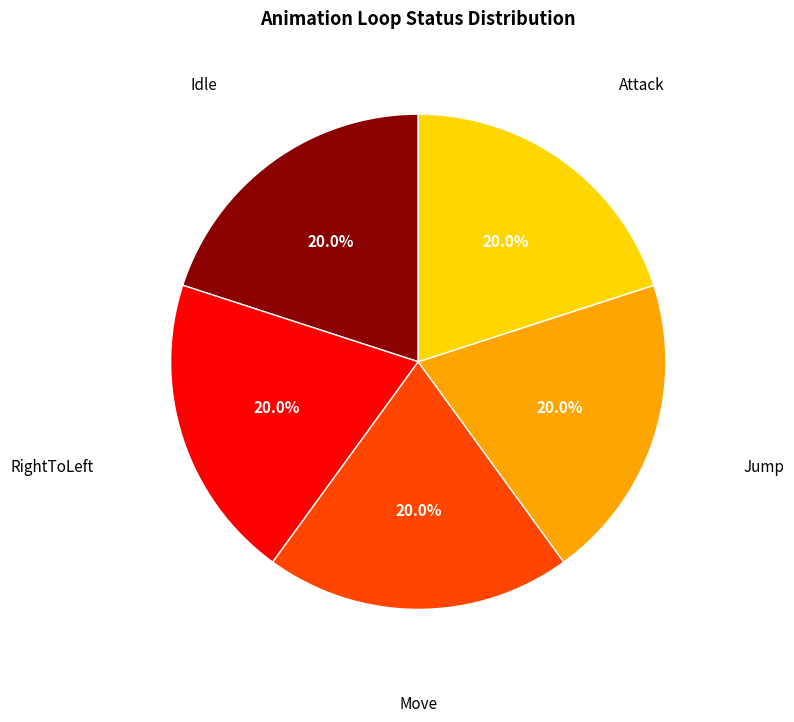

To the nearest percent, what is the average slice percentage?

20%